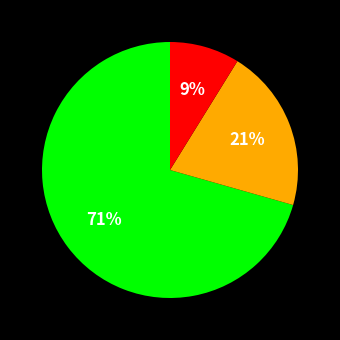

To the nearest percent, what is the average slice percentage?

33%